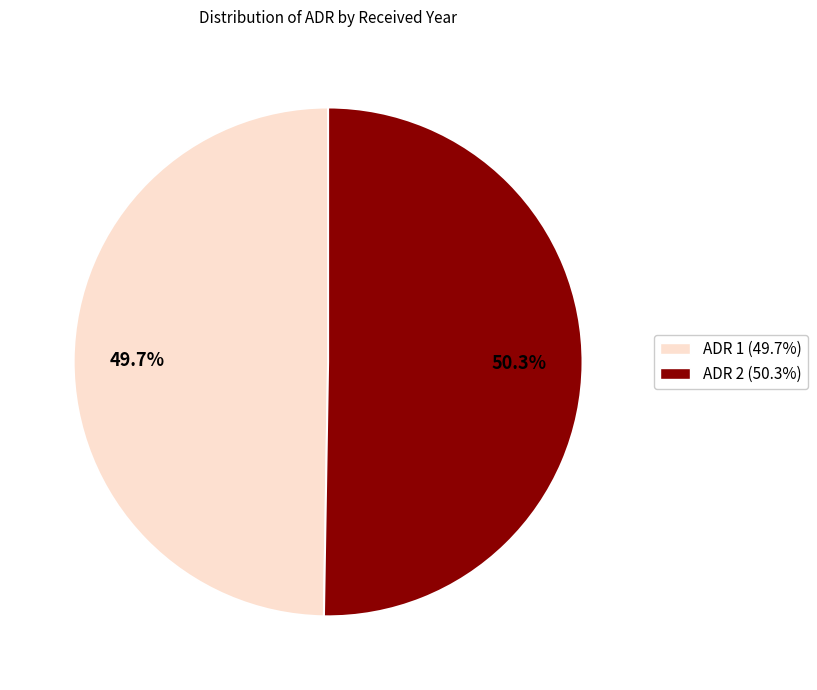

How many slices are in this pie chart?

2